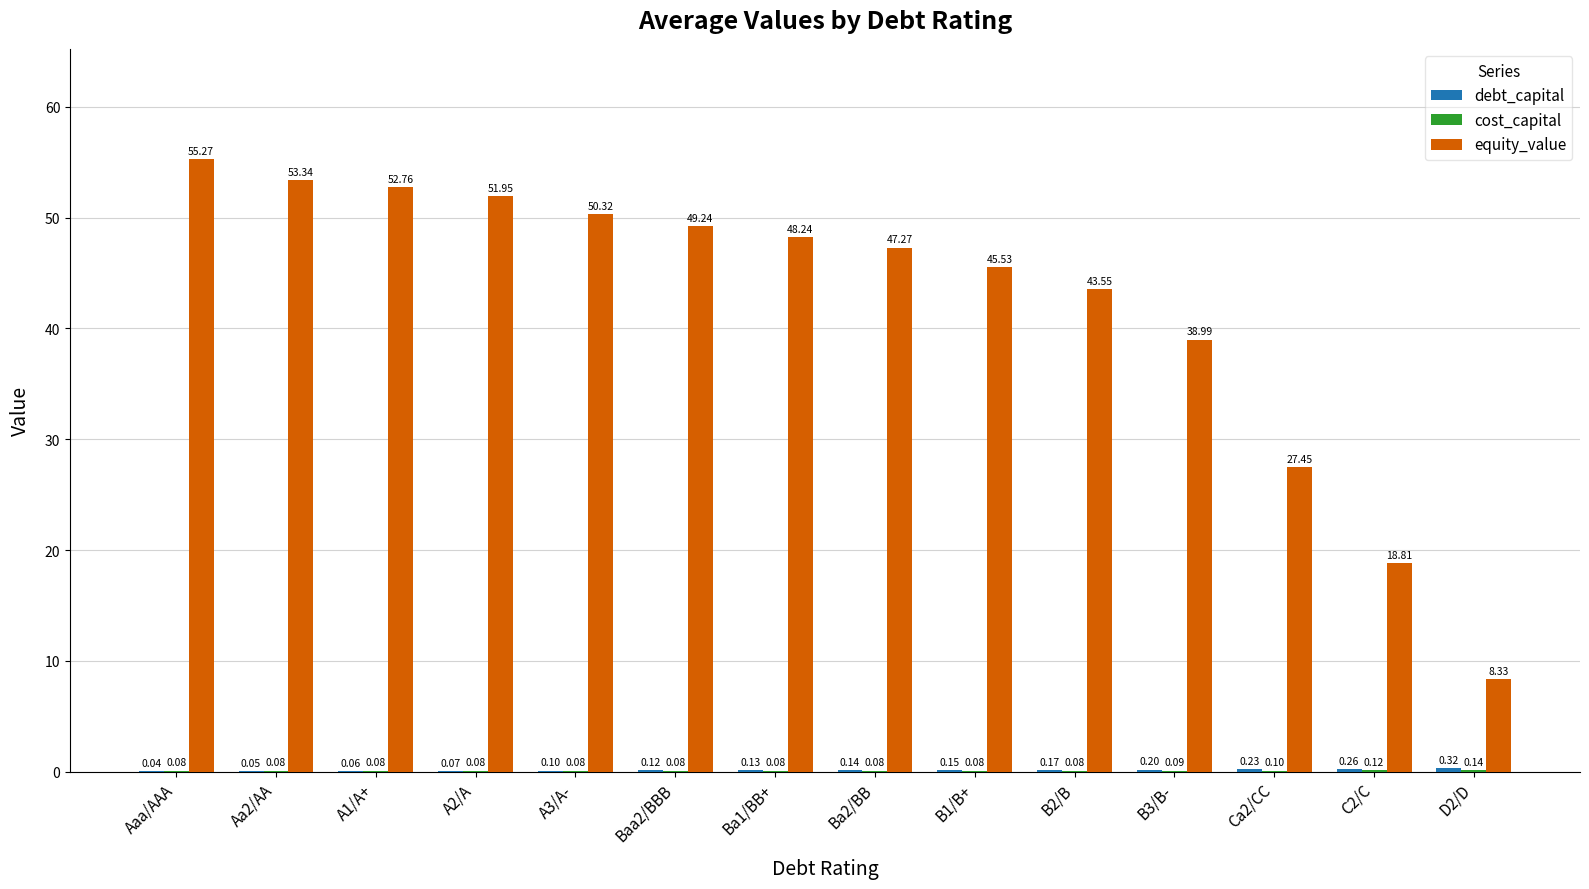

Which series has the largest total across all categories?

equity_value